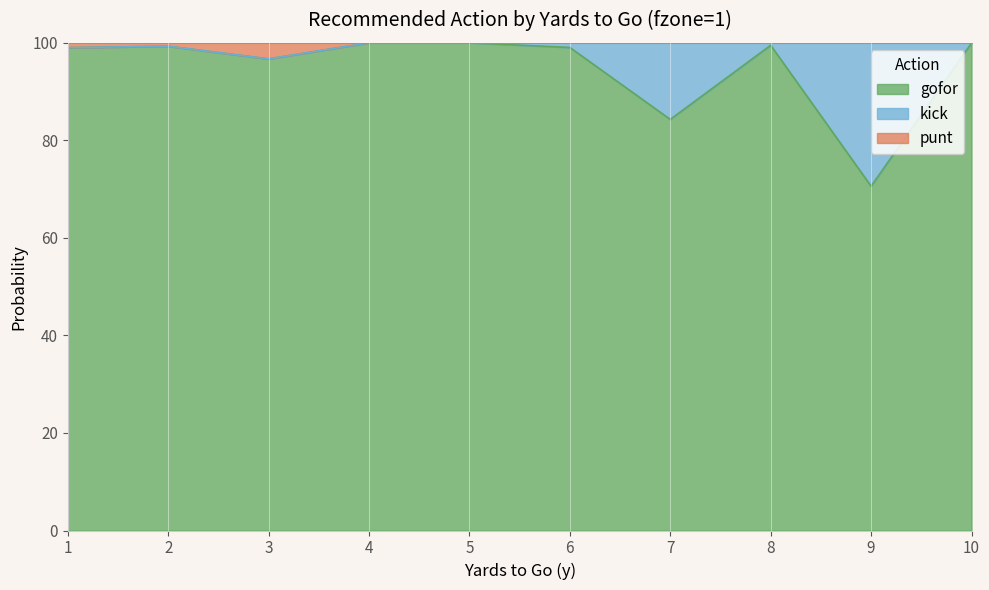

The value of punt at 3 is 1.5. True or false?

False